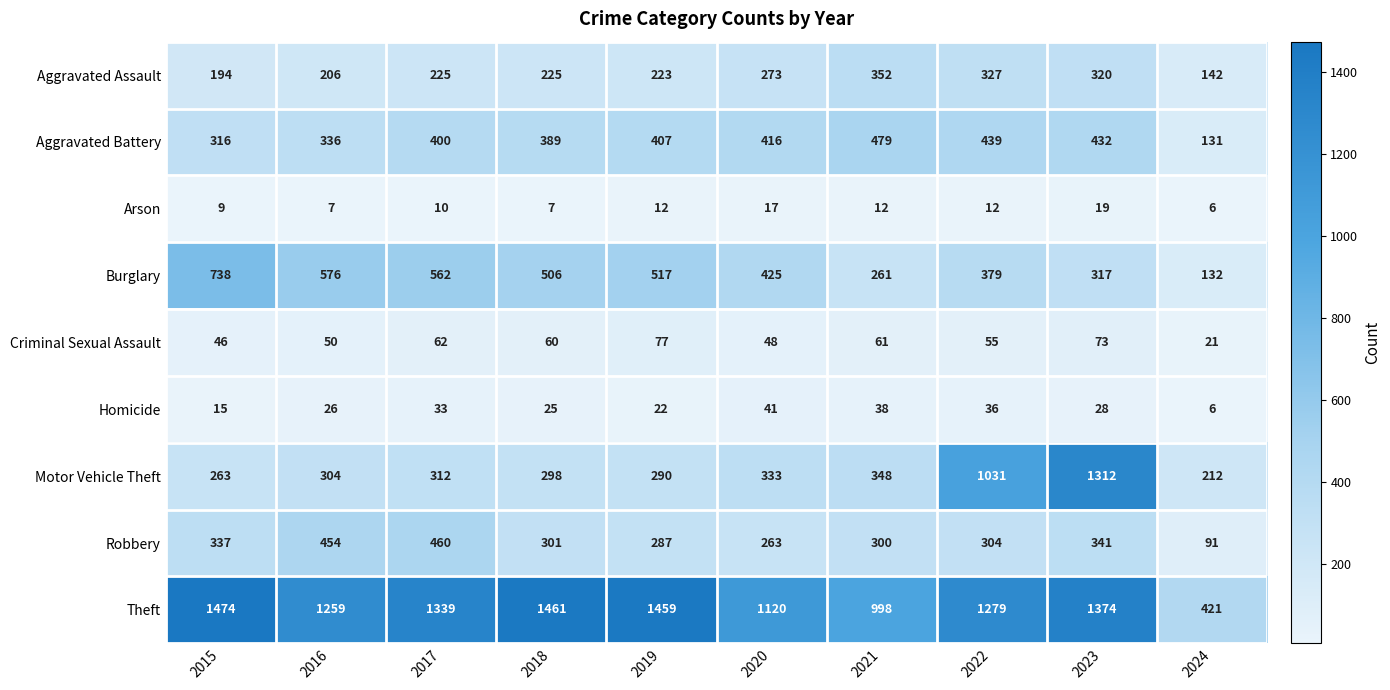

List the series in order of their peak value, highest first.

Theft, Motor Vehicle Theft, Burglary, Aggravated Battery, Robbery, Aggravated Assault, Criminal Sexual Assault, Homicide, Arson